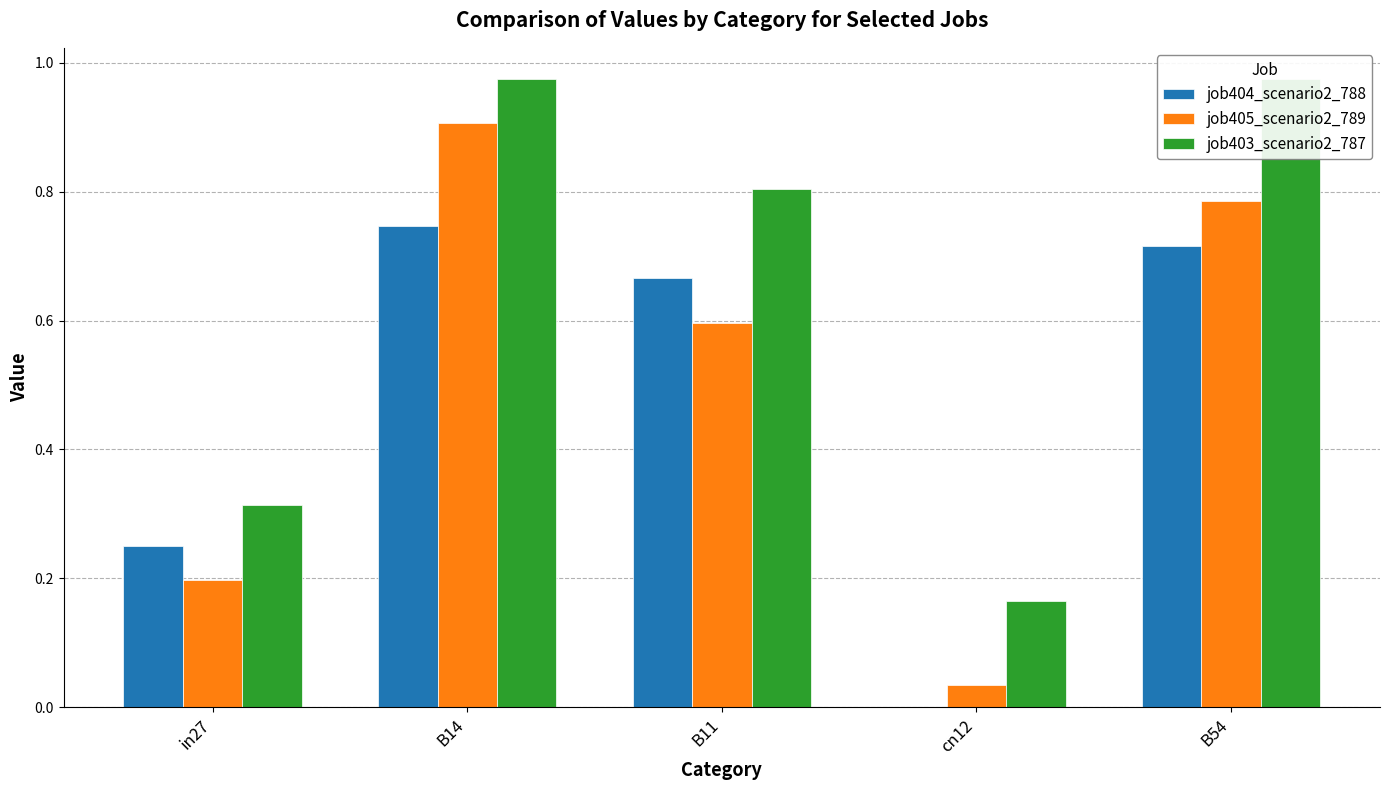

Which category has the highest value in the job403_scenario2_787 series?

B14